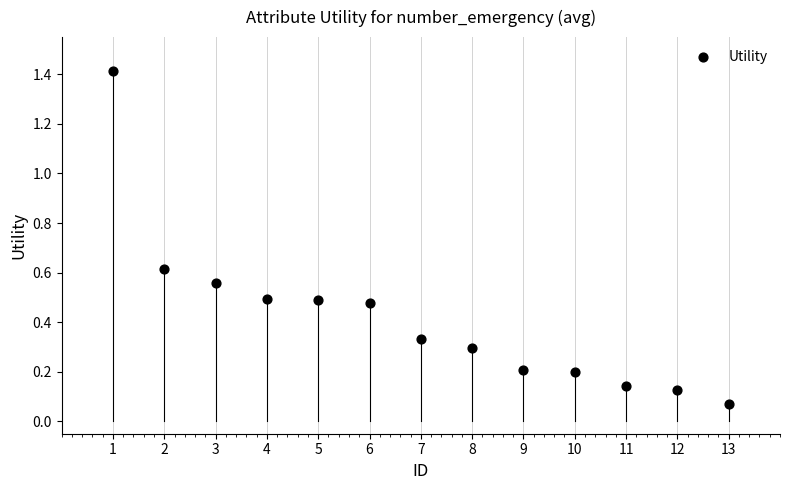

What is the range of Y values (max minus min)?

1.3